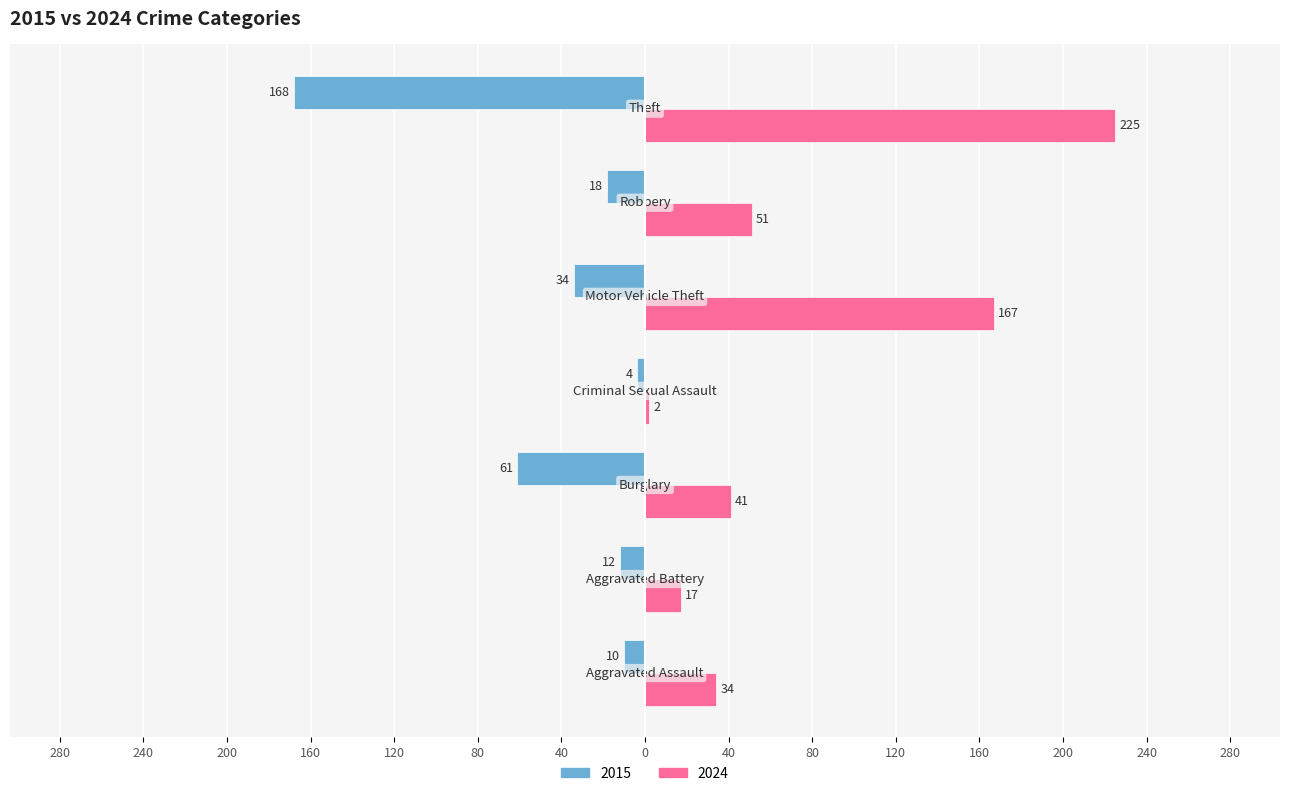

List the labels in order of 2024 value, smallest first.

Criminal Sexual Assault, Aggravated Battery, Aggravated Assault, Burglary, Robbery, Motor Vehicle Theft, Theft